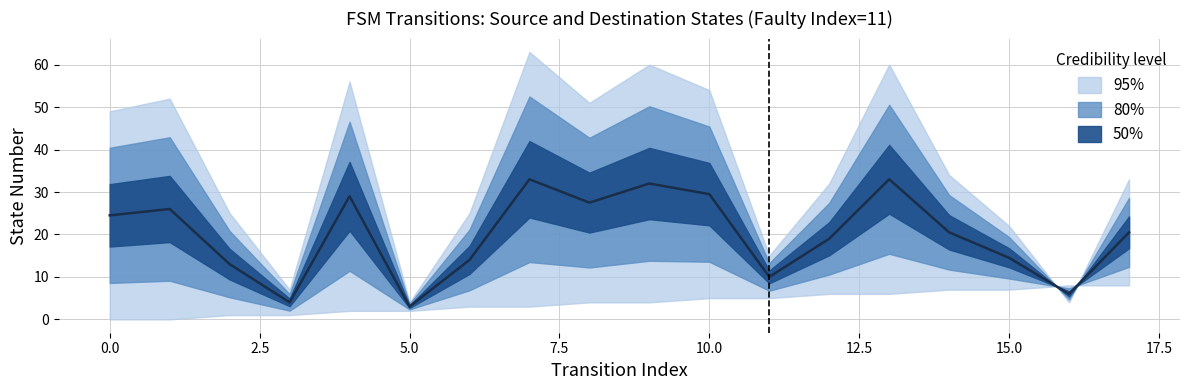

How many points are higher than both their immediate neighbors (excluding endpoints)?

5